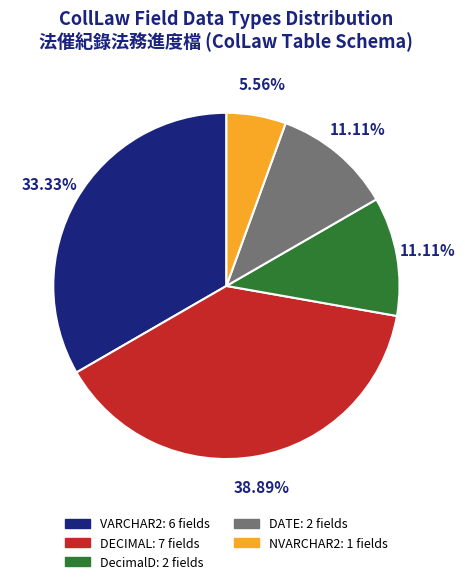

The DECIMAL slice represents 39% of the pie. True or false?

True